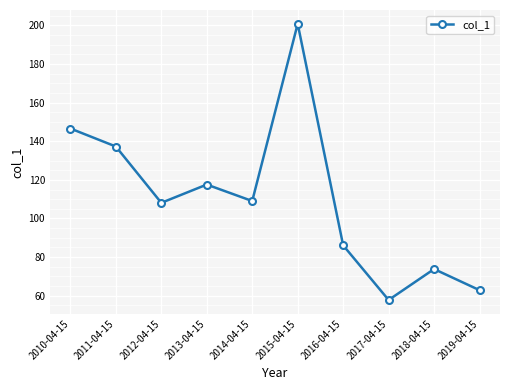

Which category has the lowest value across all series?

2017-04-15